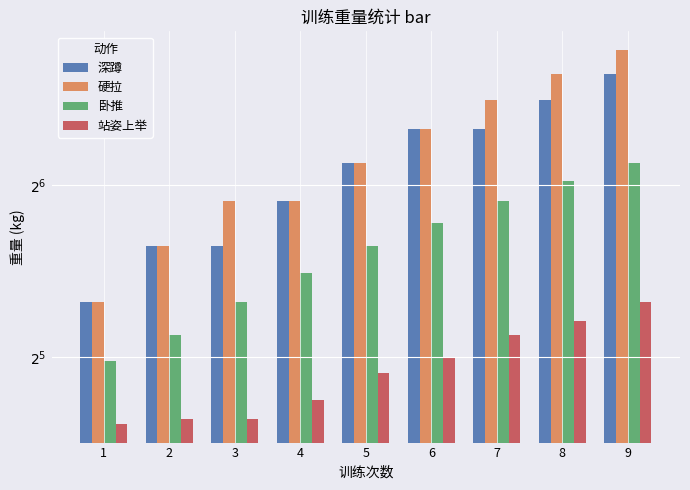

What is the approximate value of 卧推 at 6?

55.0